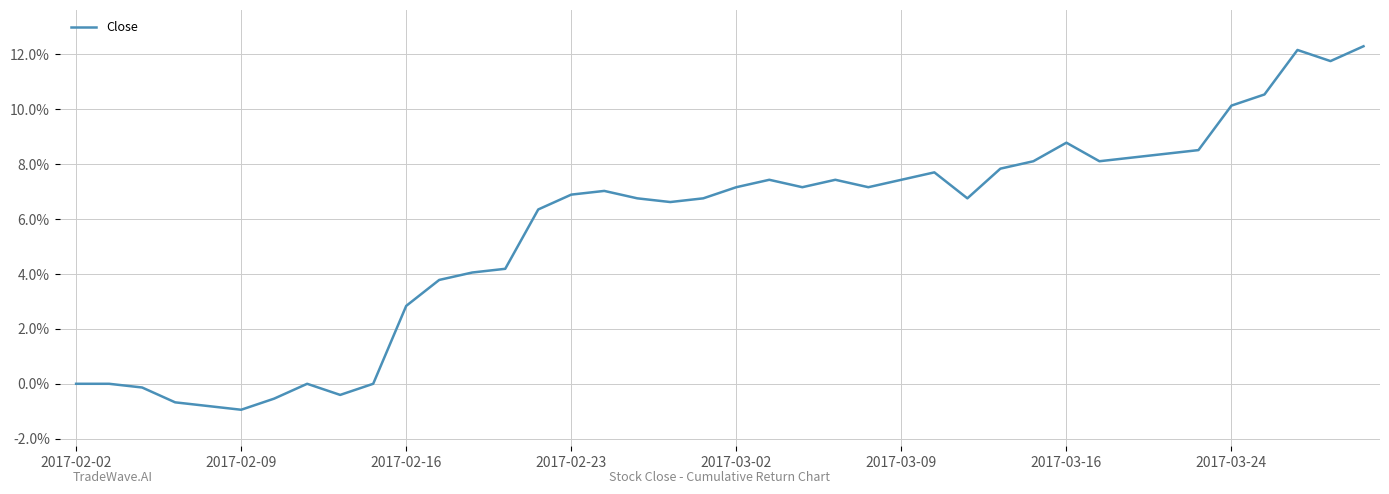

What is the difference between the maximum and minimum values?

0.1